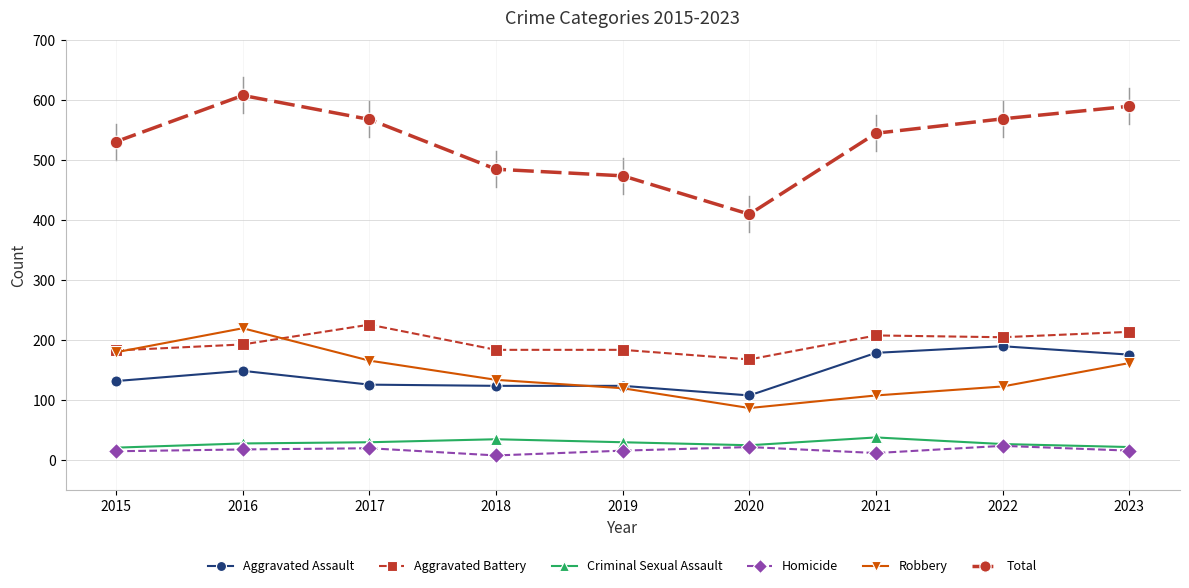

The value of Total at 2018 is 219. True or false?

False